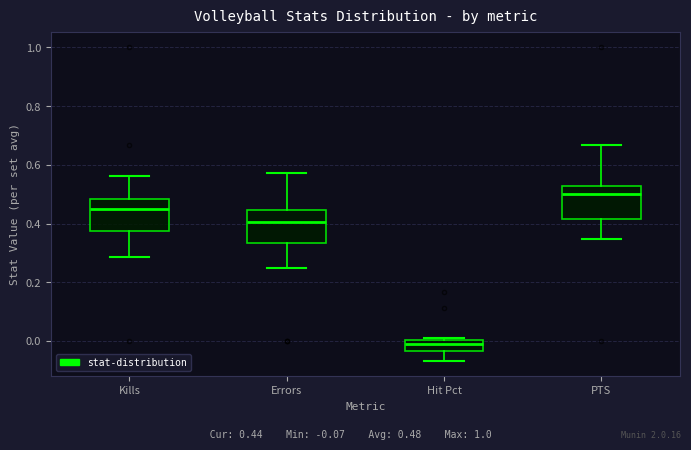

Where does the median line of the box for PTS sit on the y-axis? The values are not printed on the chart, so give them approximately, as read against the axis.

0.50